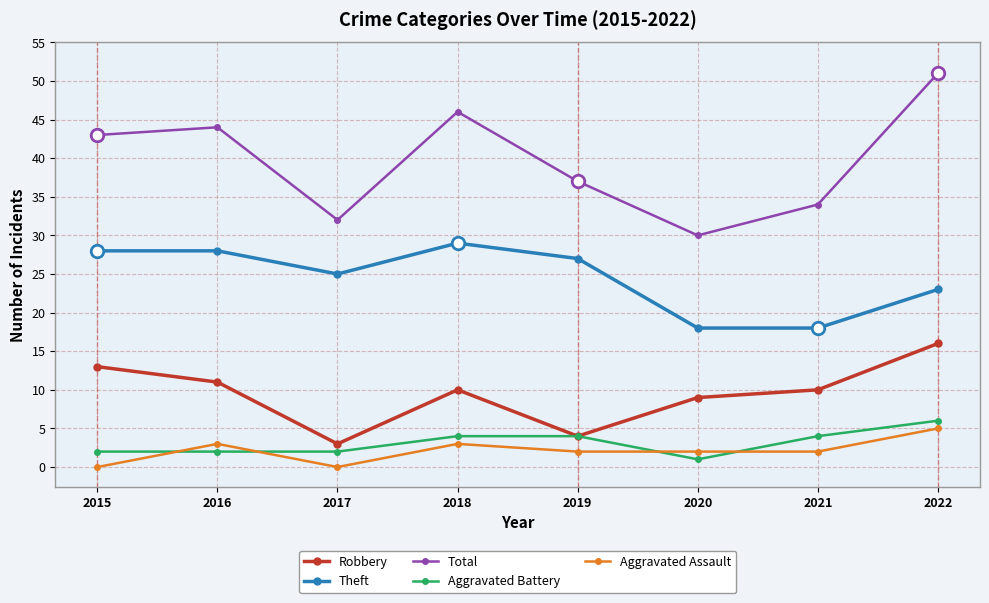

Which series has the widest spread of values?

Total